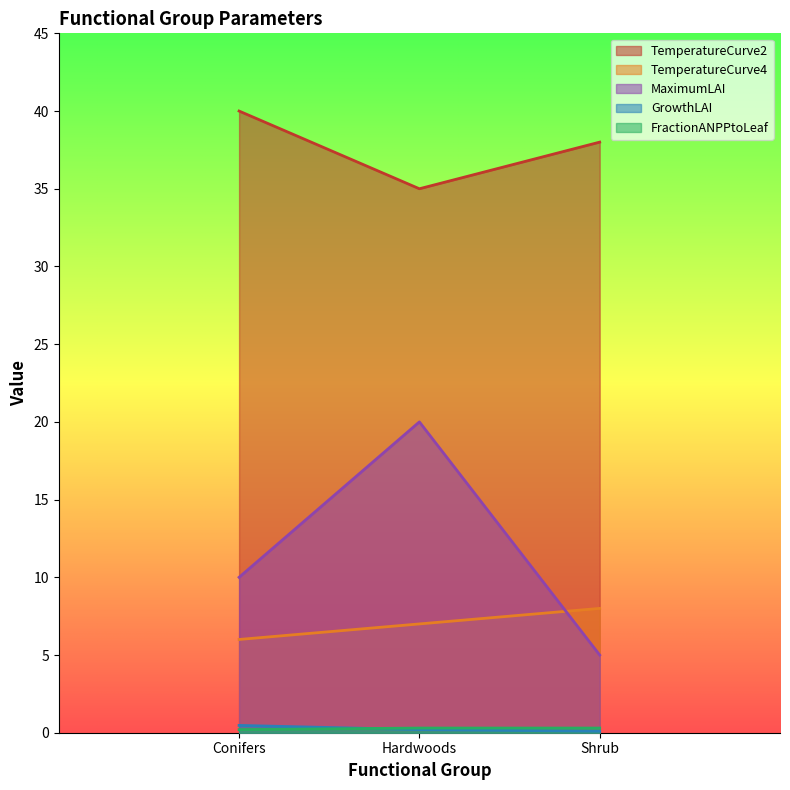

Reading right to left, transcribe all the data shown in this chart.

TemperatureCurve2: Shrub=38.0	Hardwoods=35.0	Conifers=40.0
TemperatureCurve4: Shrub=8.0	Hardwoods=7.0	Conifers=6.0
MaximumLAI: Shrub=5.0	Hardwoods=20.0	Conifers=10.0
GrowthLAI: Shrub=0.1	Hardwoods=0.2	Conifers=0.5
FractionANPPtoLeaf: Shrub=0.3	Hardwoods=0.3	Conifers=0.2